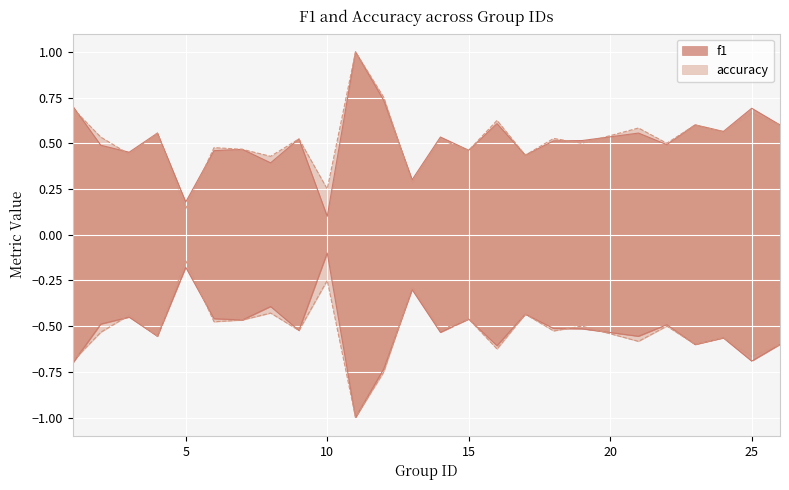

What is the maximum value for f1?

1.0